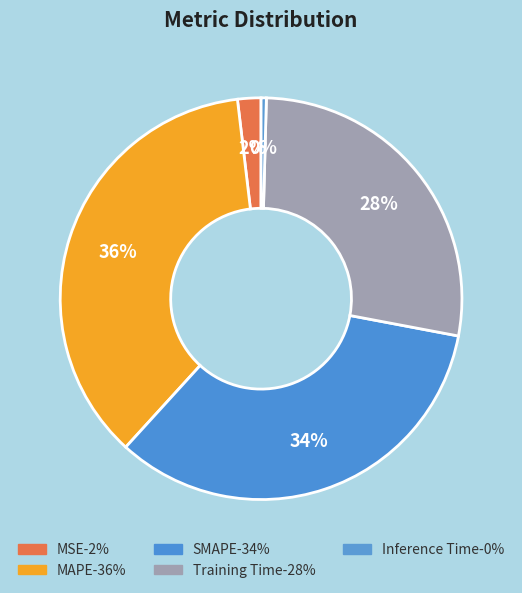

Is there a majority slice in this chart?

No